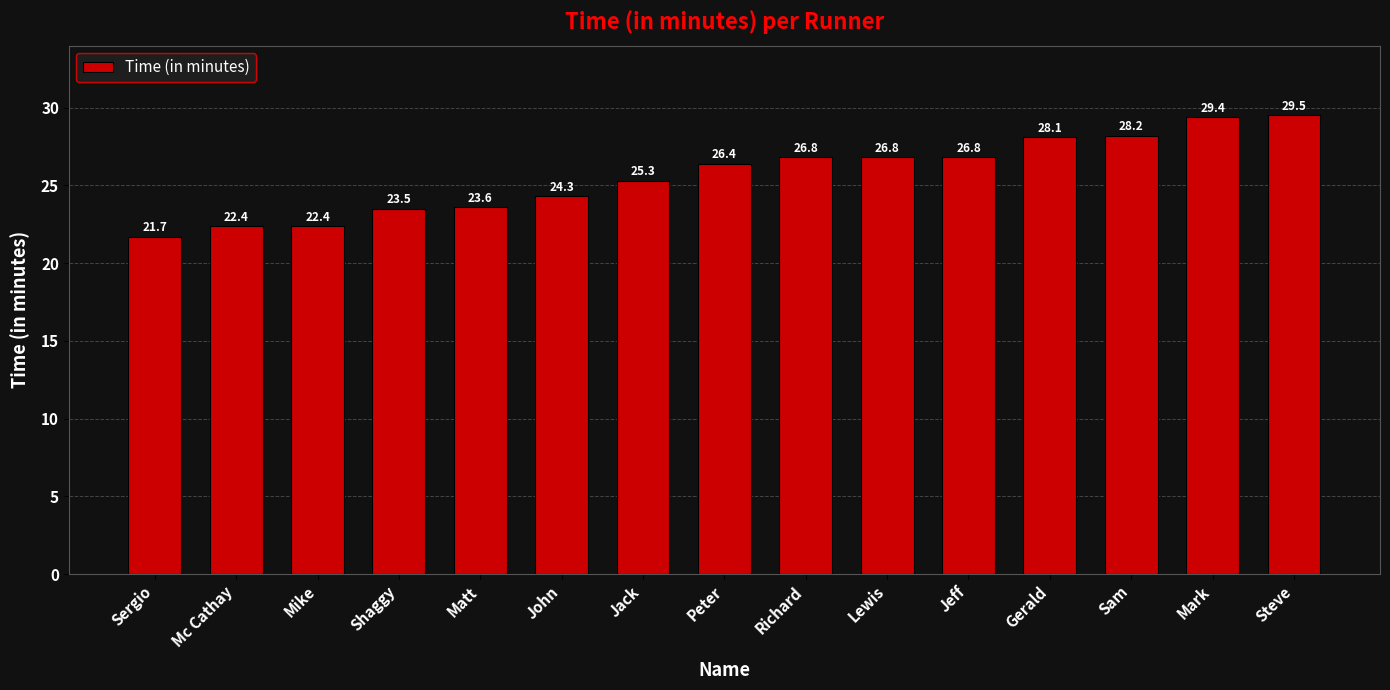

Count the number of values greater than 26.

8